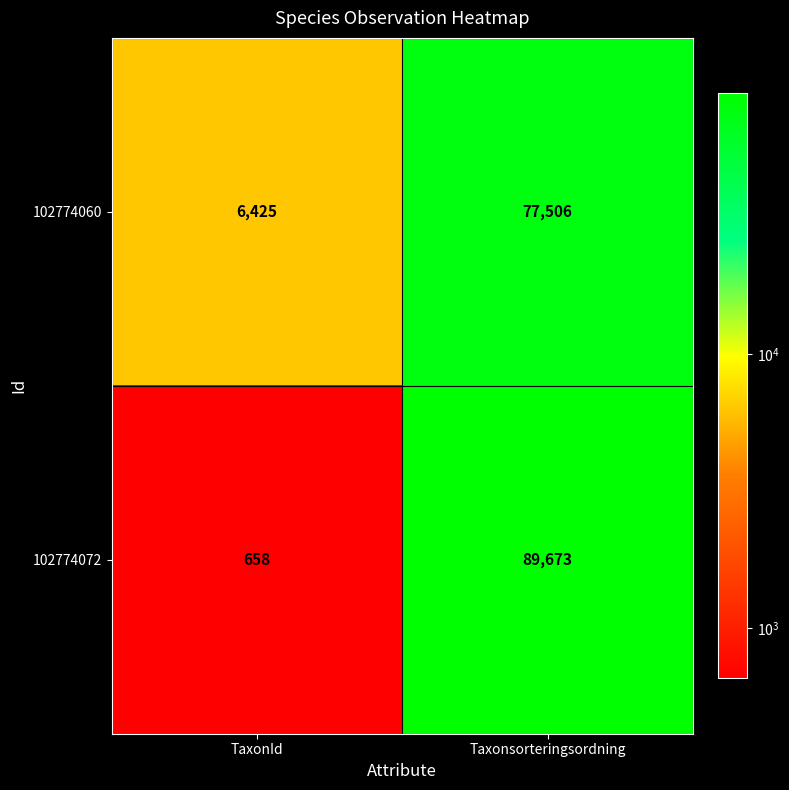

Count the number of data series in this chart.

2